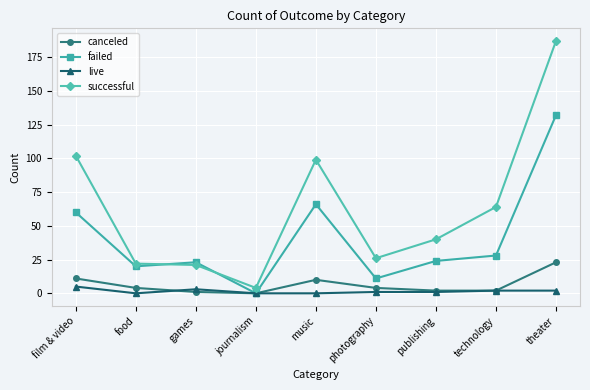

Rank the series at theater from lowest to highest value.

live, canceled, failed, successful